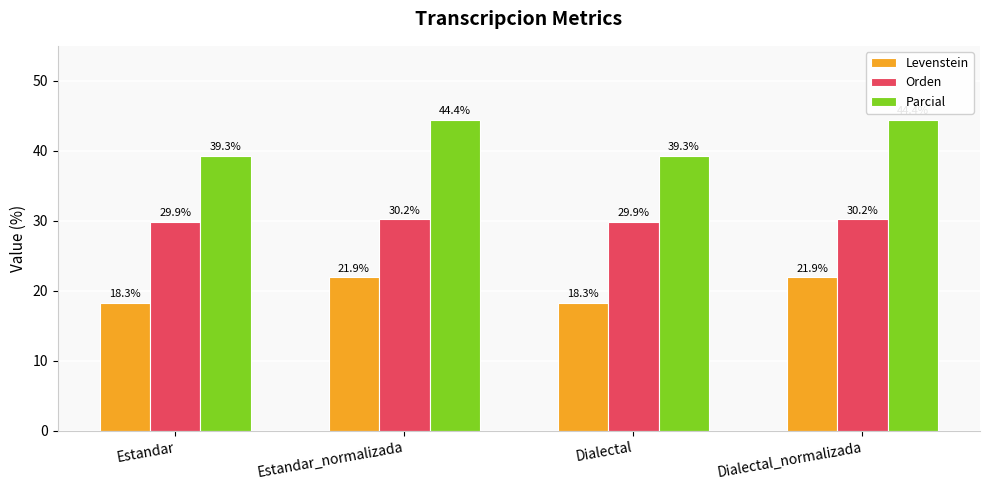

What is the minimum value for Parcial?

39.3